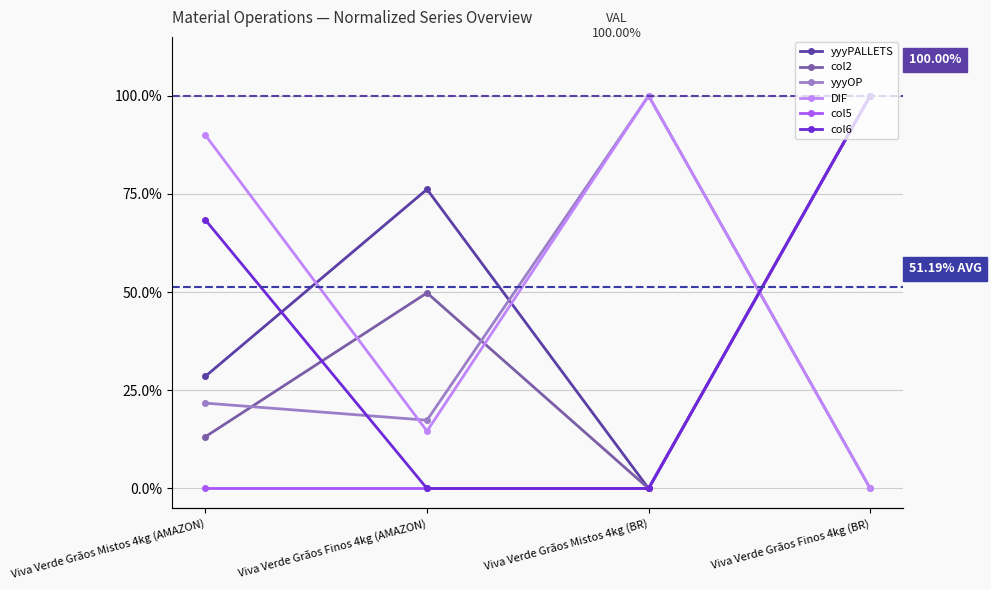

Count the number of categories in the chart.

4